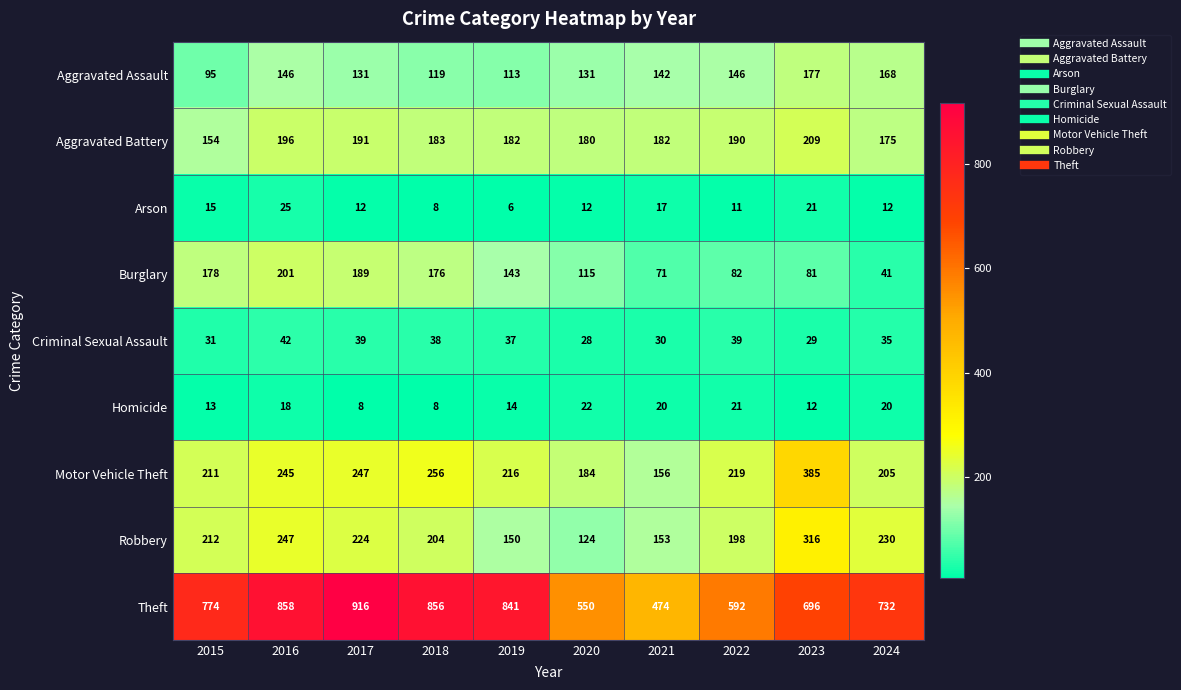

What is the maximum value for Arson?

25